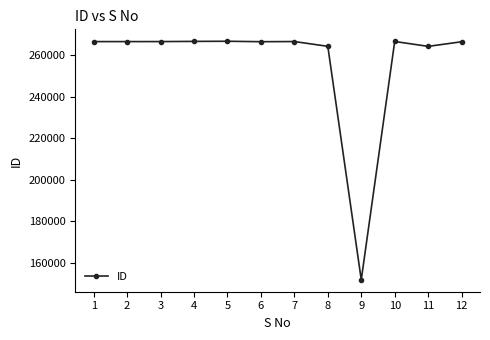

What is the ratio of the value at 3 to the value at 7?

1.0